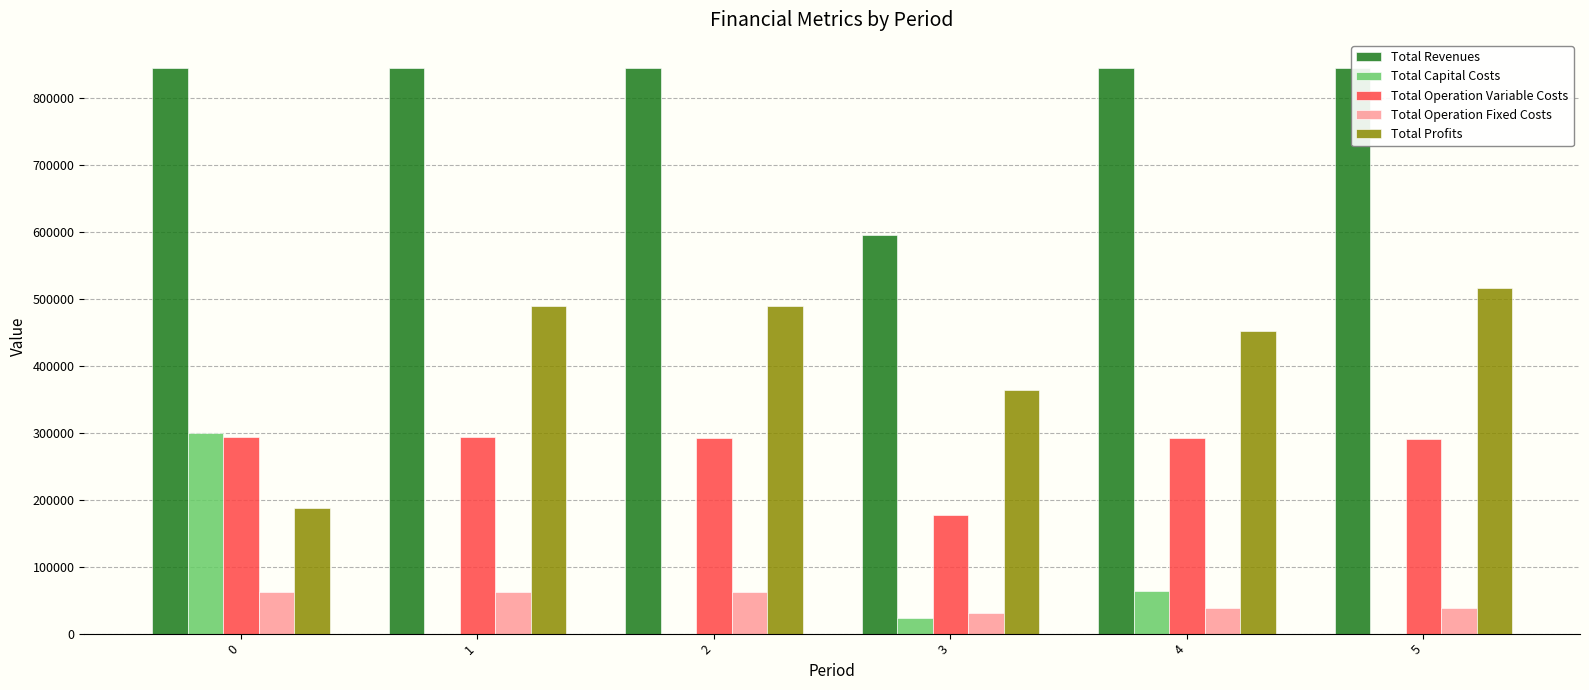

What are all the series names shown in the legend?

Total Revenues, Total Capital Costs, Total Operation Variable Costs, Total Operation Fixed Costs, Total Profits